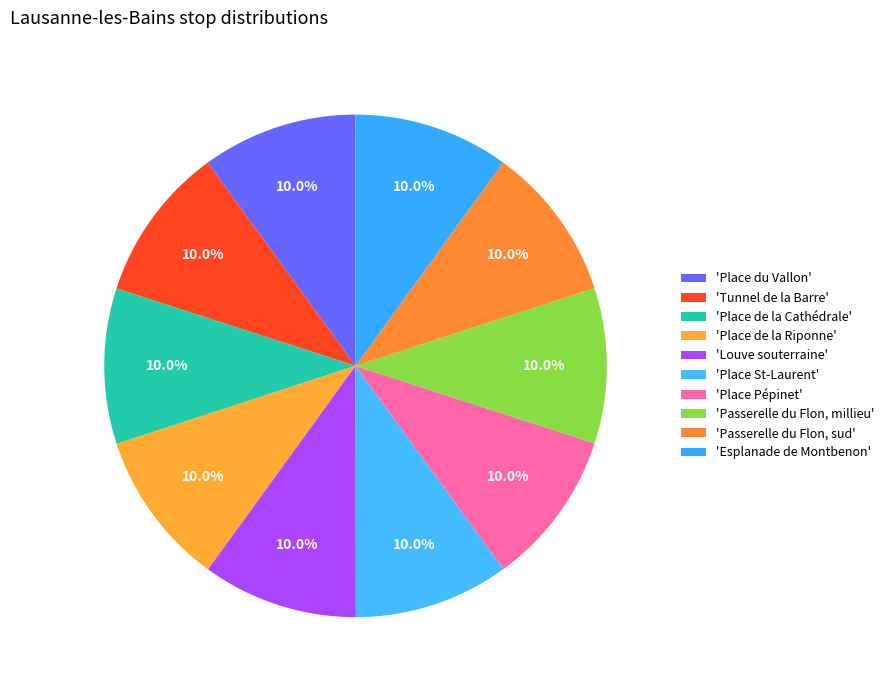

How many segments does this pie chart have?

10